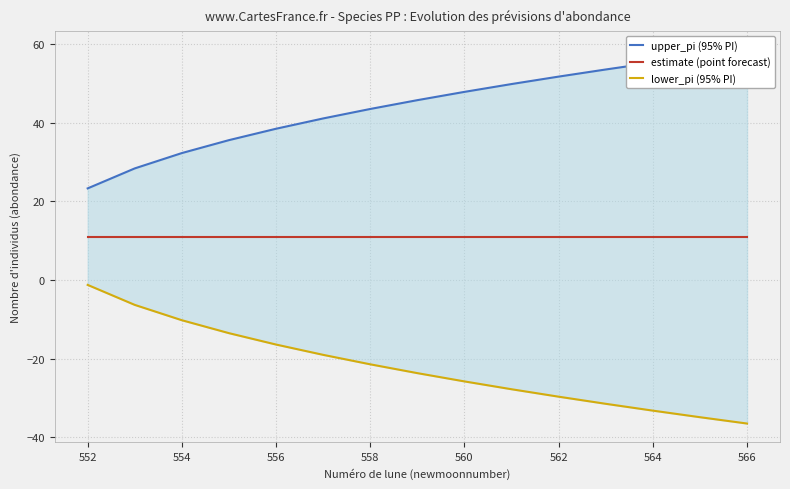

How many lines are shown in the chart?

3